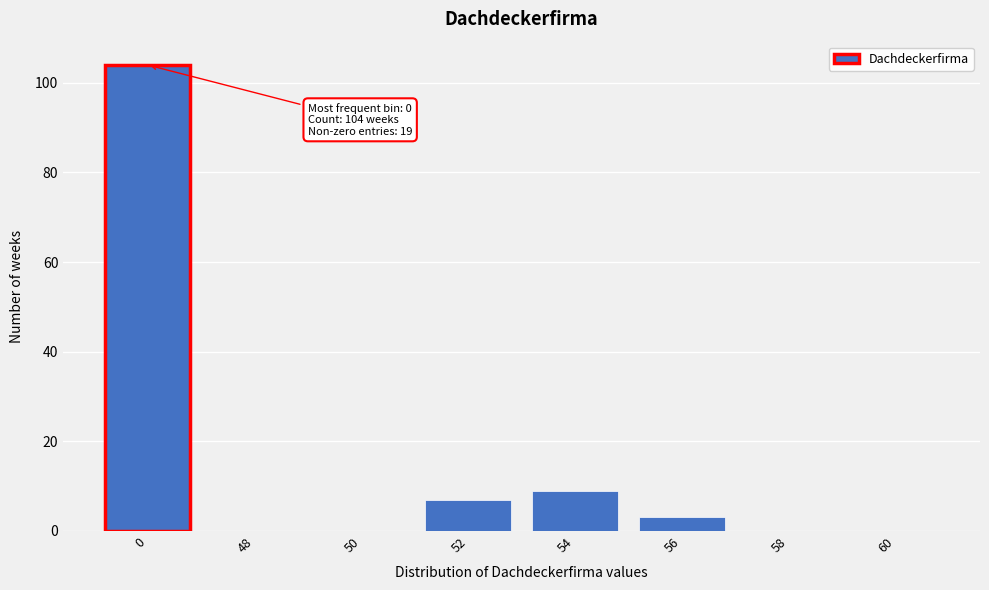

Reading left to right, list all the values displayed in this chart.

0=104	48=0	50=0	52=7	54=9	56=3	58=0	60=0